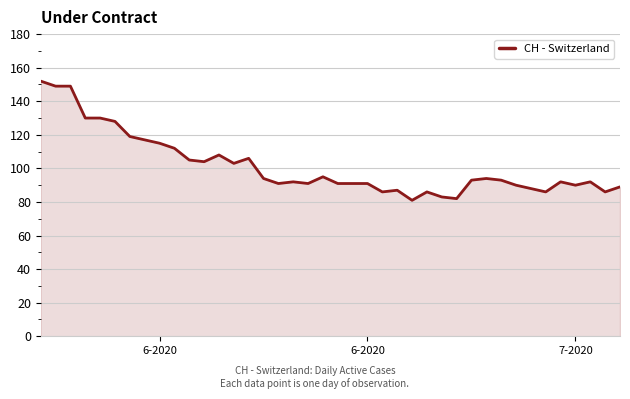

What is the greatest value displayed?

152